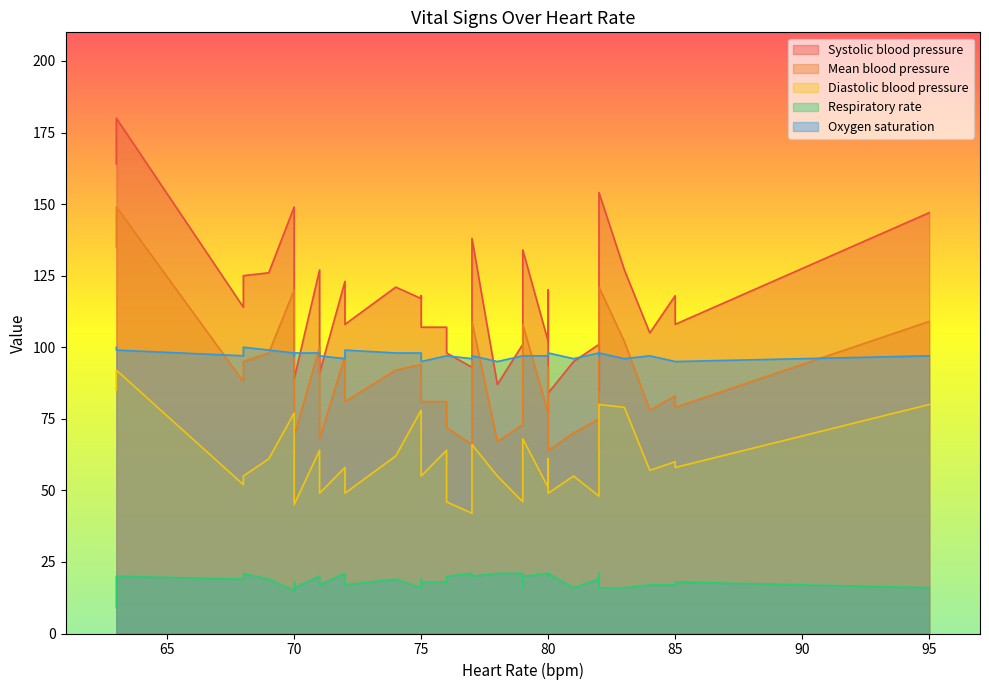

Which series changed the most between 85 and 79?

Mean blood pressure